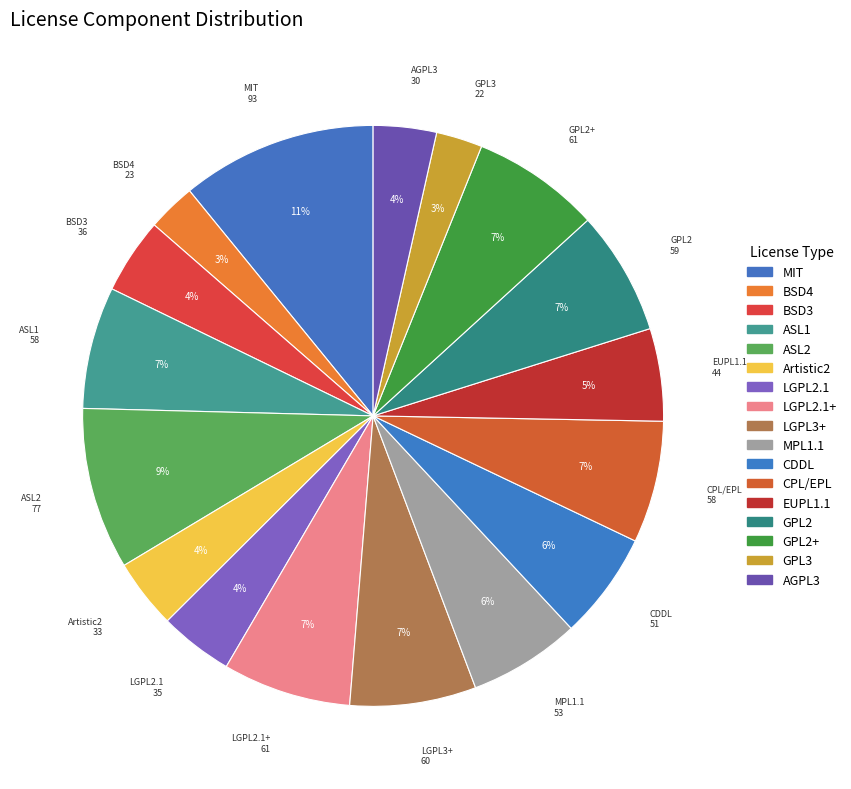

Is the sum of MIT and EUPL1.1 greater than half?

No